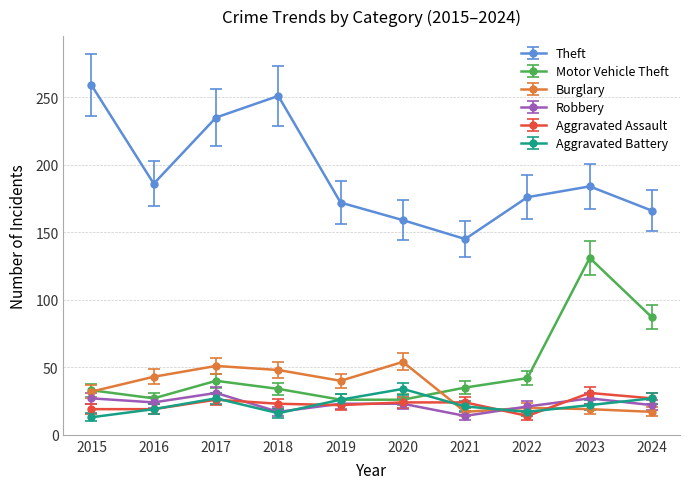

What is the difference between the highest and lowest values at 2018?

235